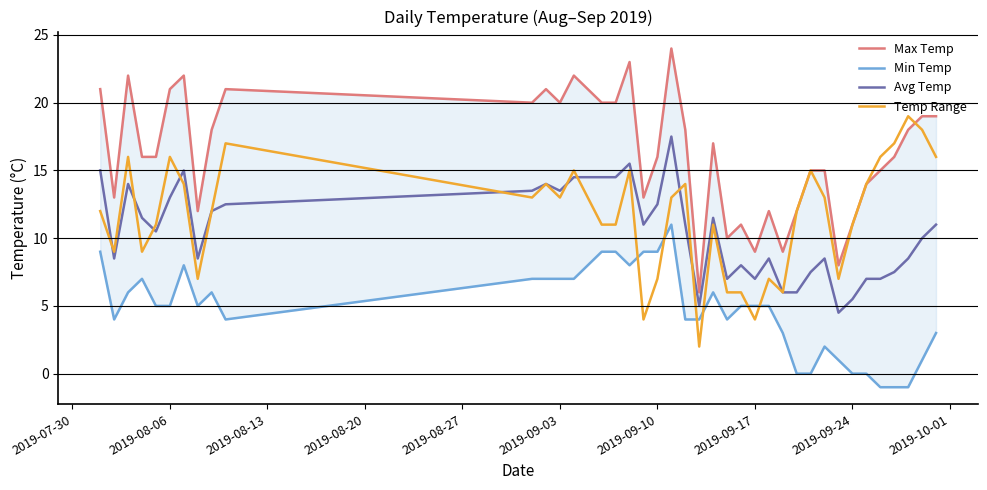

How many interior local peaks does the Temp Range series have?

11